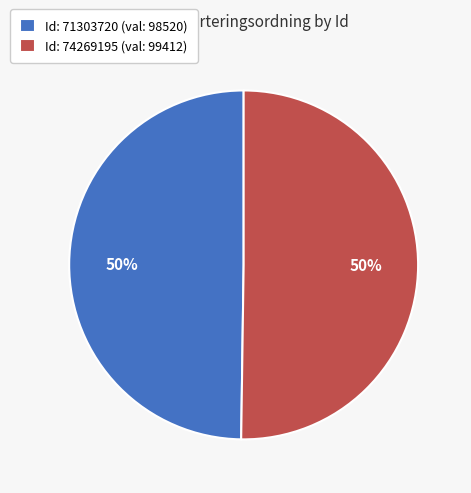

What percentage is the Id: 74269195 (val: 99412) slice, to the nearest percent?

50%